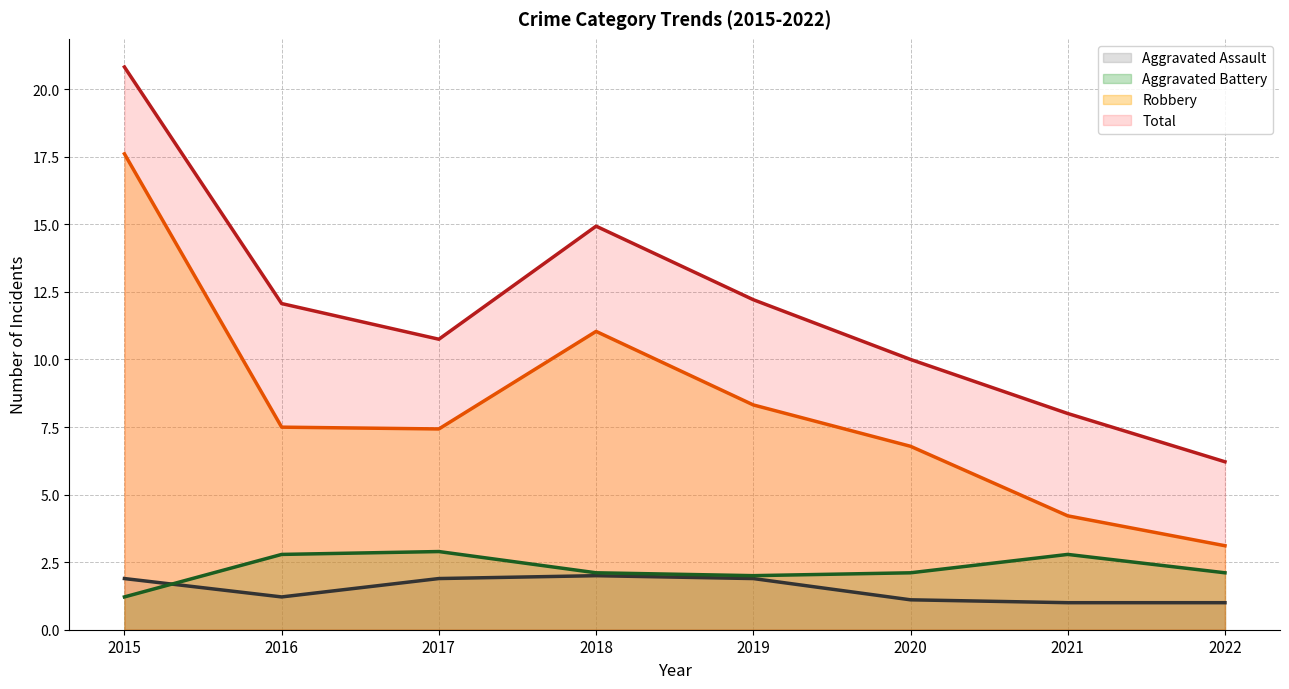

What are all the series names shown in the legend?

Aggravated Assault, Aggravated Battery, Robbery, Total